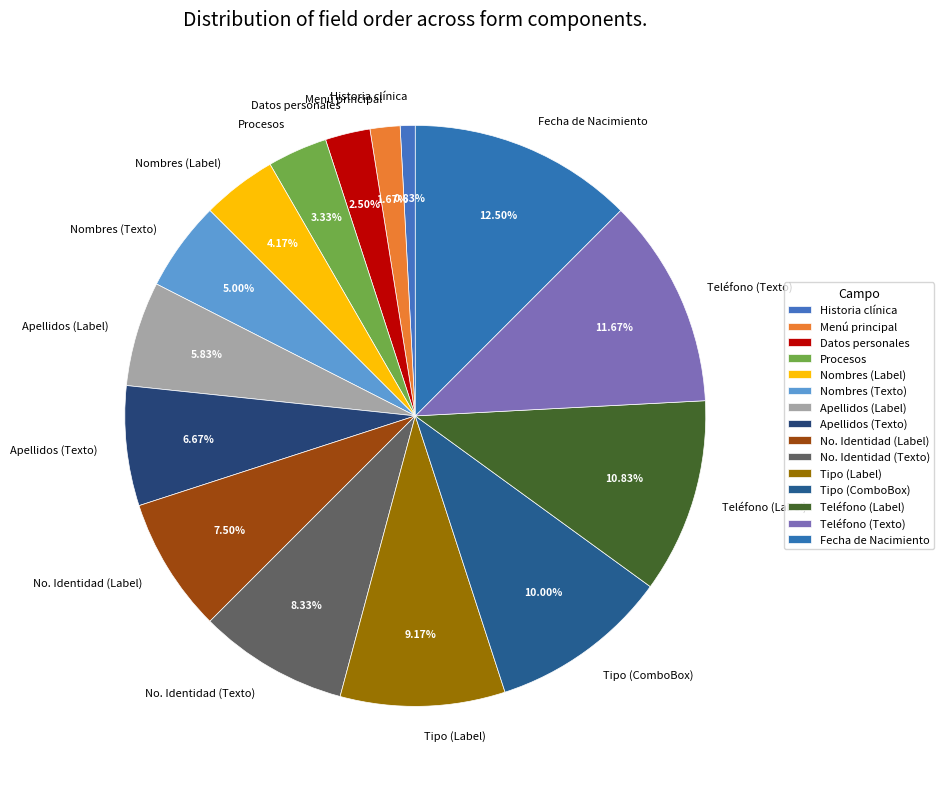

What is the ratio of the value at Nombres (Label) to the value at Nombres (Texto)?

0.8